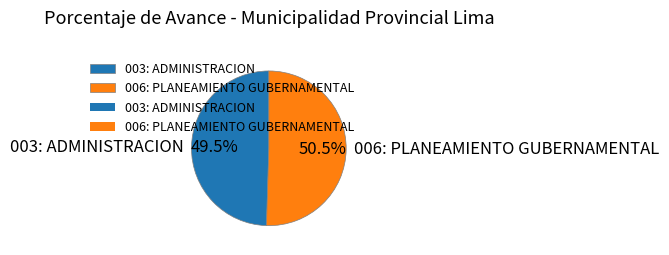

What is the ratio of the value at 006: PLANEAMIENTO GUBERNAMENTAL to the value at 003: ADMINISTRACION?

1.0